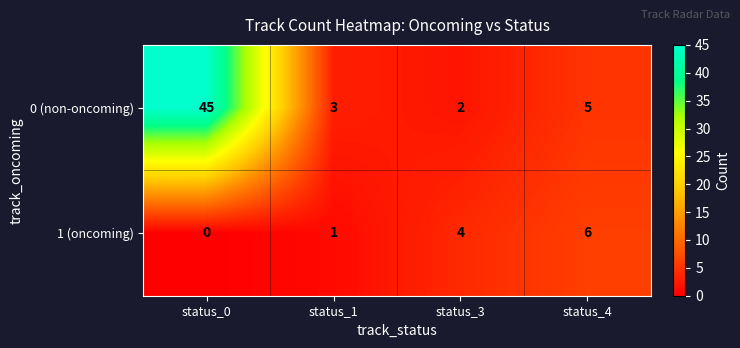

The 0 (non-oncoming) series shows 4 at status_1. True or false?

False